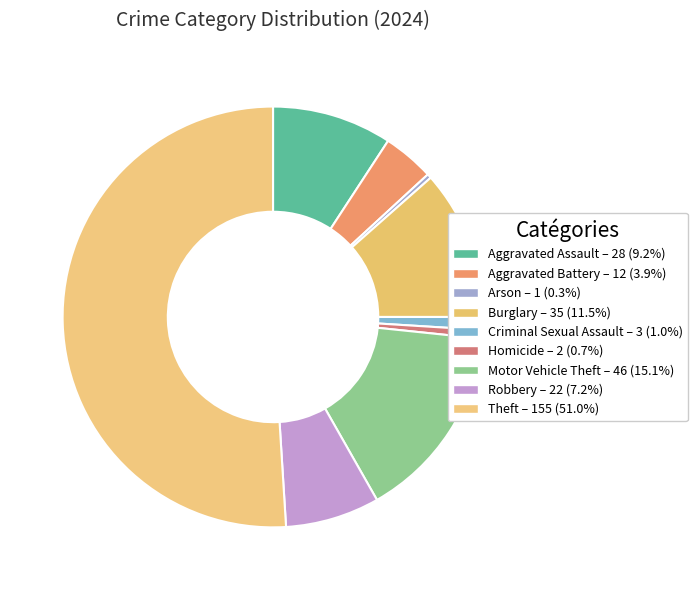

To the nearest percent, what portion does Theft represent?

51%